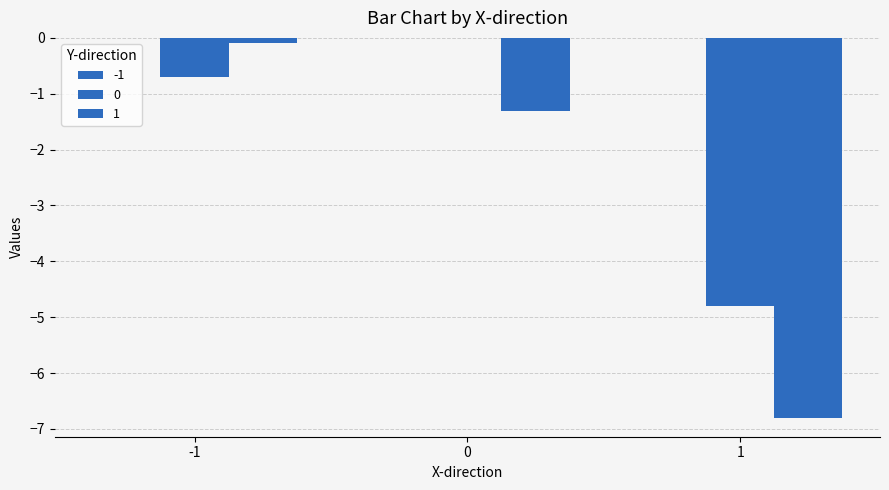

Reading left to right, transcribe all the data shown in this chart.

0: -1=-0.7	0=0.0	1=-4.8
1: -1=-0.1	0=-1.3	1=-6.8